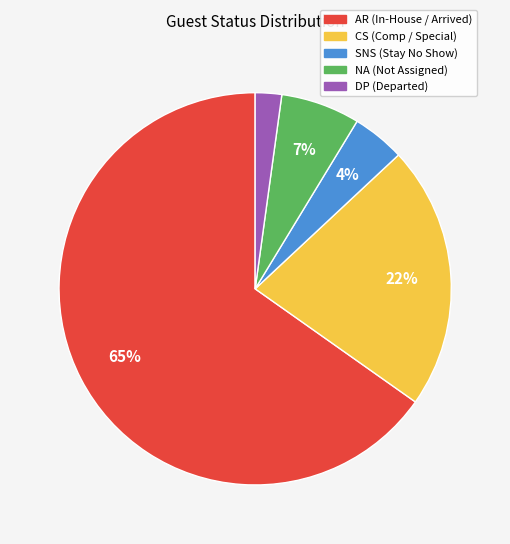

To the nearest percent, what is the difference between the largest and smallest slice percentages?

63%